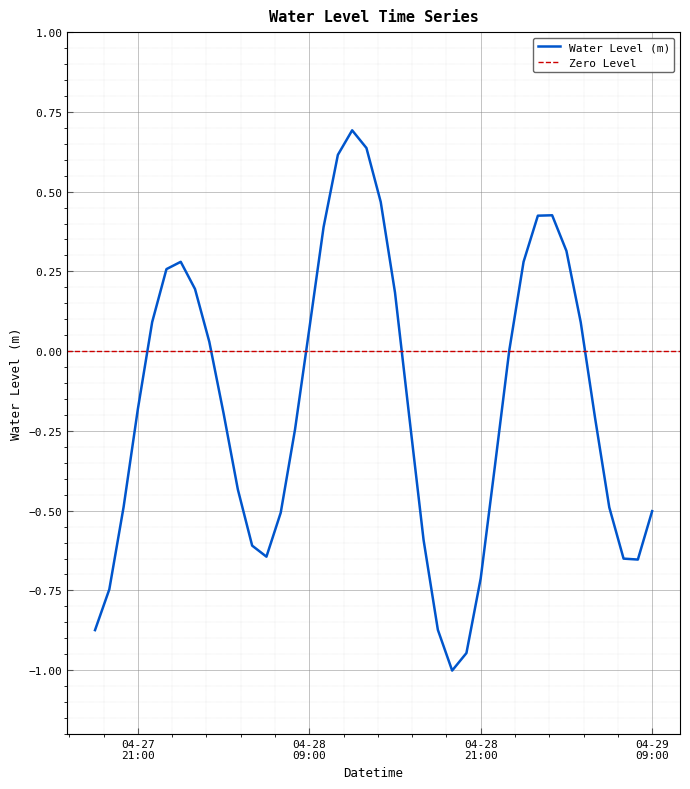

How many categories are shown in the chart?

40